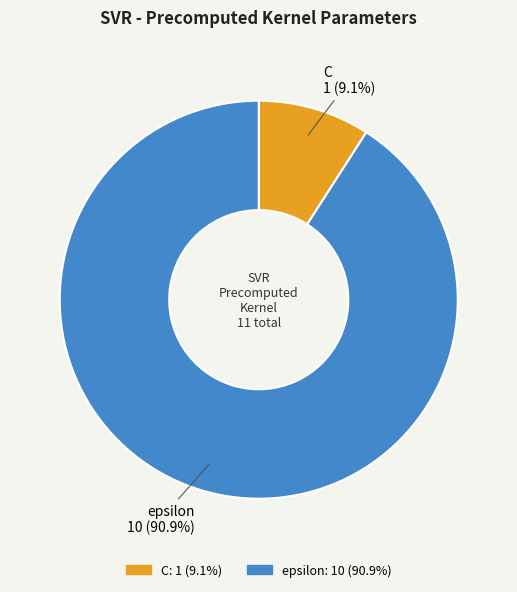

Rank the categories by value from highest to lowest.

epsilon, C